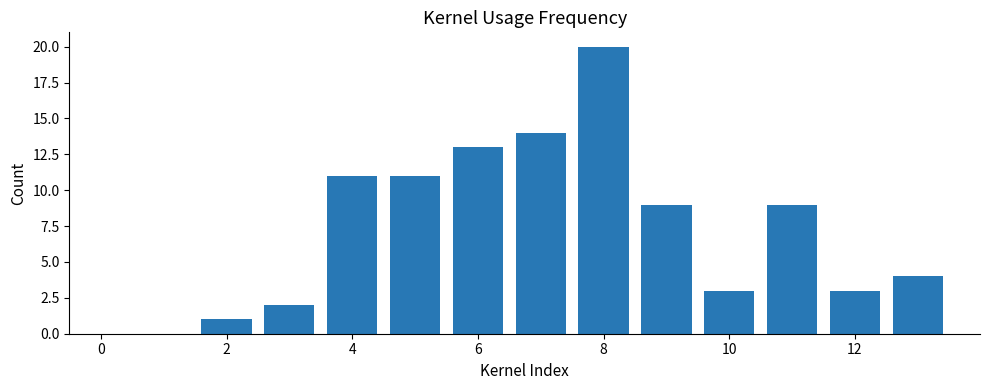

What is the difference between the maximum and minimum values?

19